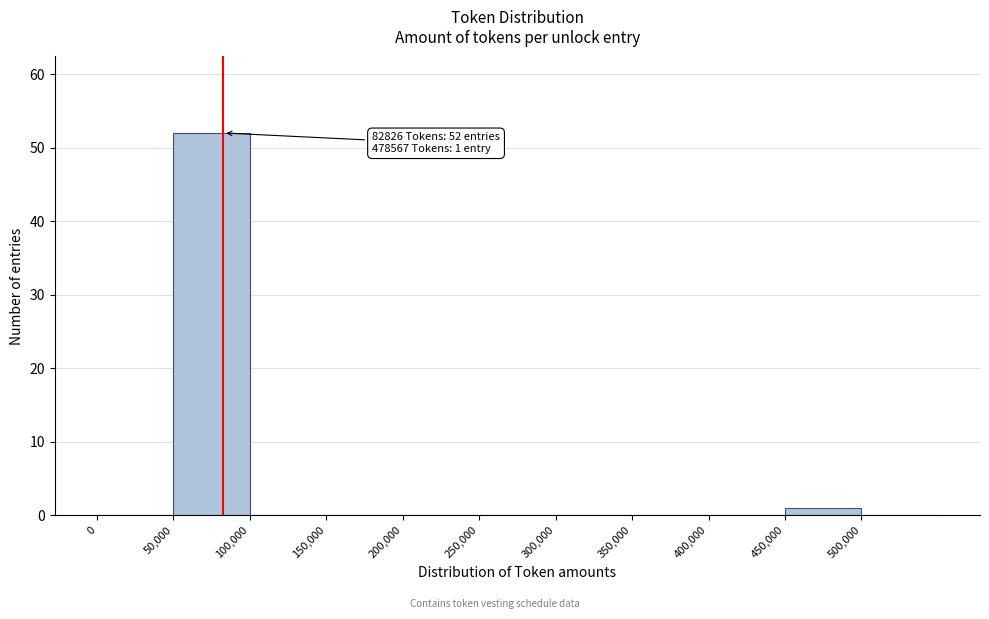

Over which range of the x-axis is the bar tallest?

50000 to 100000